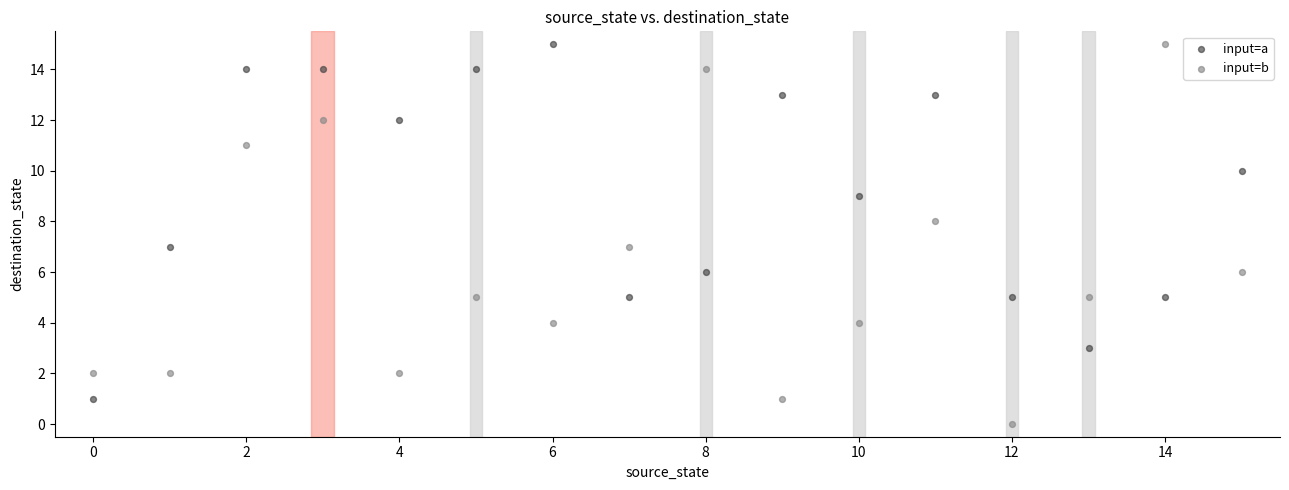

Which series has the widest spread of Y values?

input=b